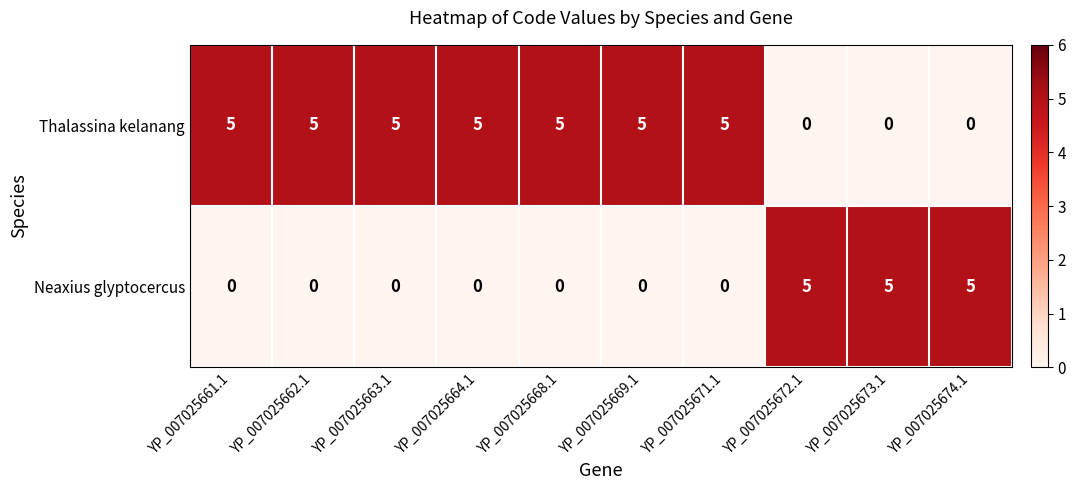

Reading right to left, extract all data points from this chart.

Thalassina kelanang: 0	0	0	5	5	5	5	5	5	5
Neaxius glyptocercus: 5	5	5	0	0	0	0	0	0	0